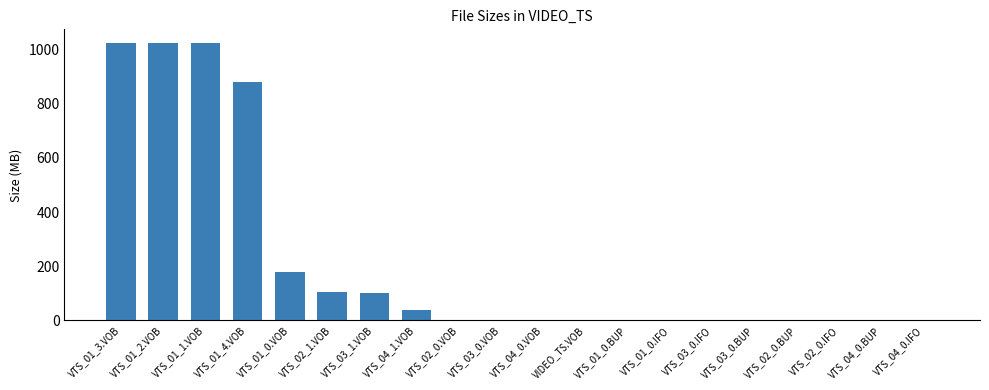

The chart shows a value of 0.0 at VTS_02_0.BUP. True or false?

True